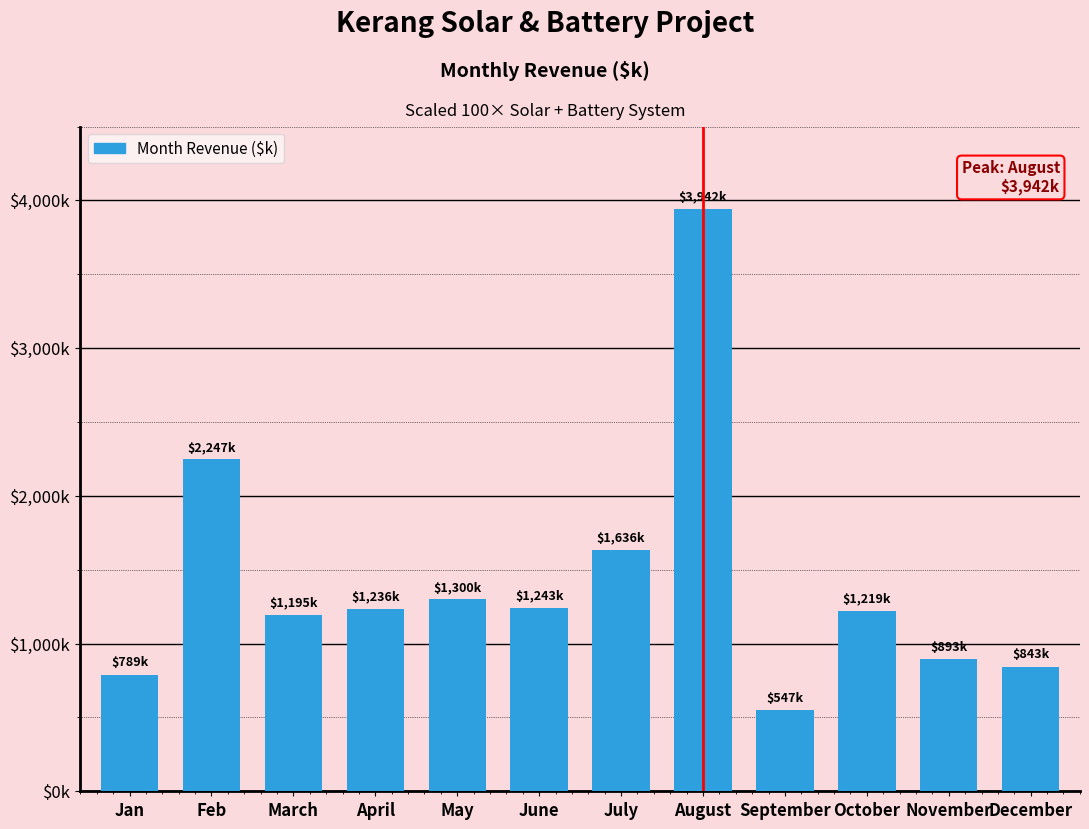

Is it true that the value at October is 1219.2?

True